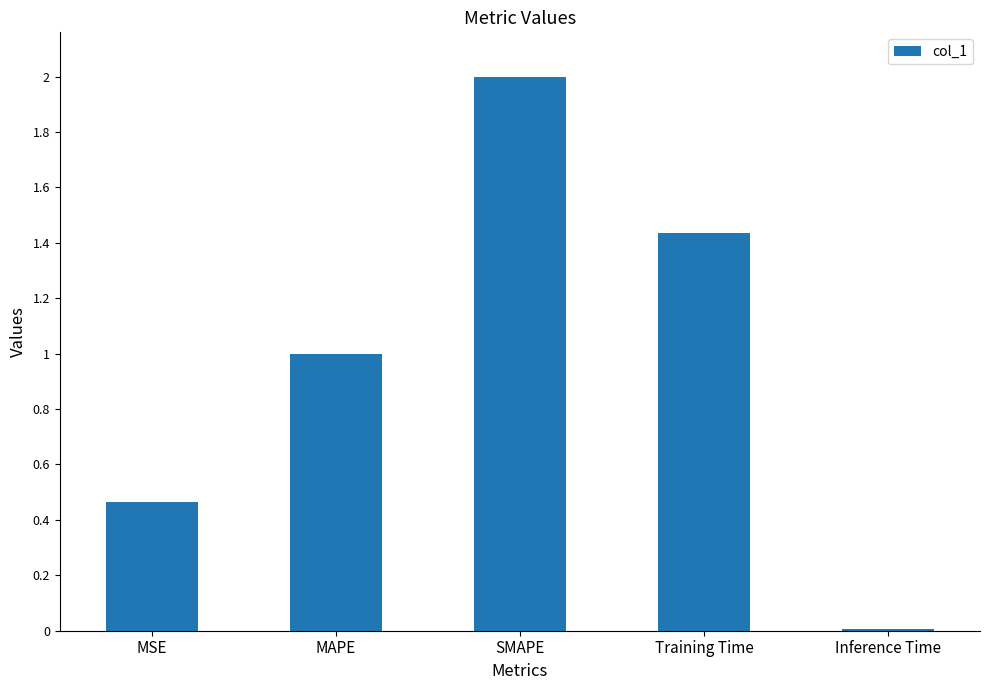

Which label corresponds to the smallest value in the chart?

Inference Time